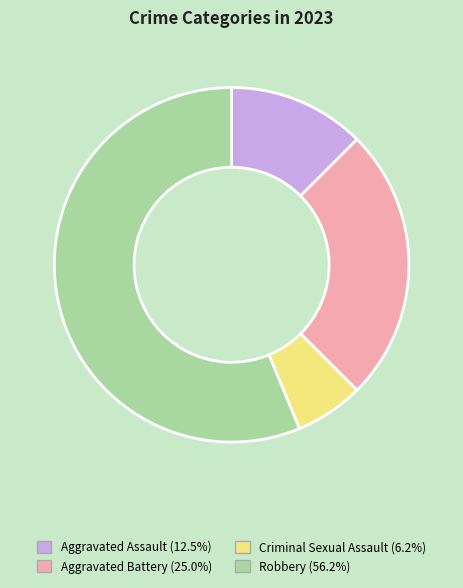

Is Aggravated Assault the majority of the pie?

No